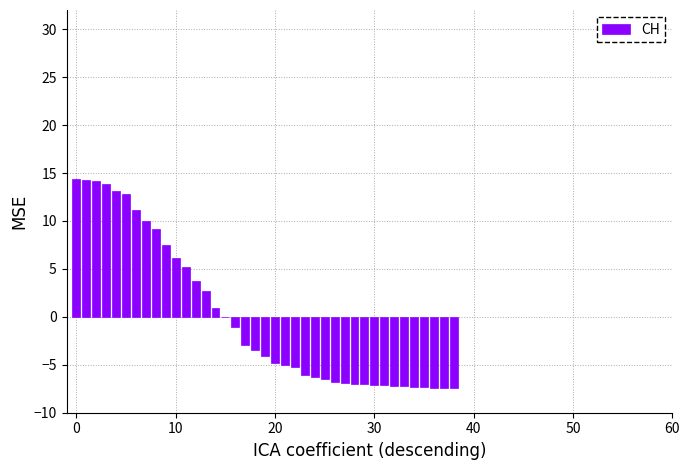

What is the maximum value shown in the chart?

14.4